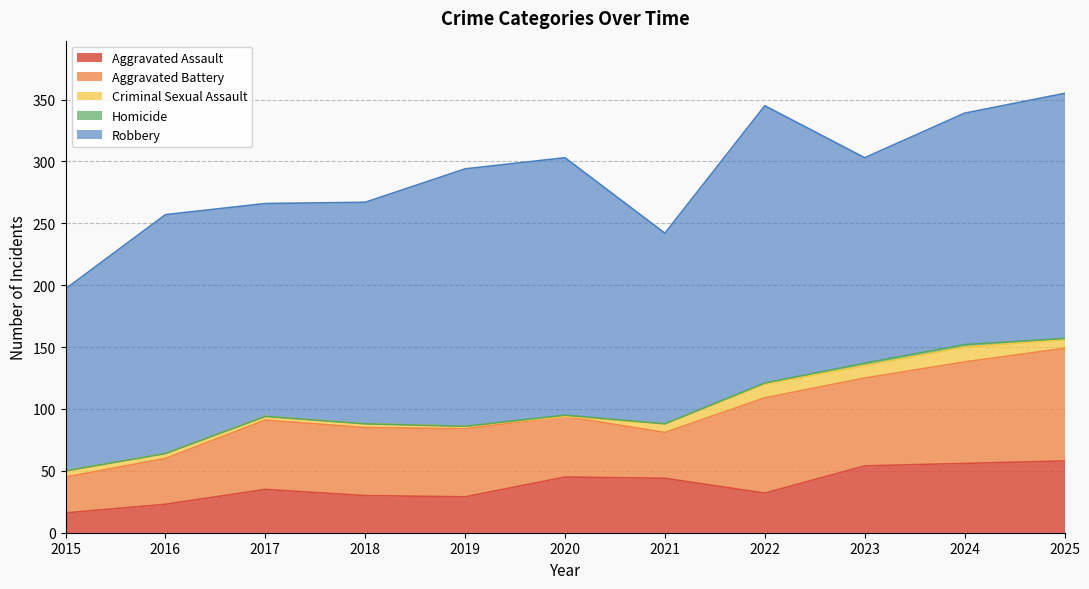

What is the difference between the highest and lowest values at 2021?

154